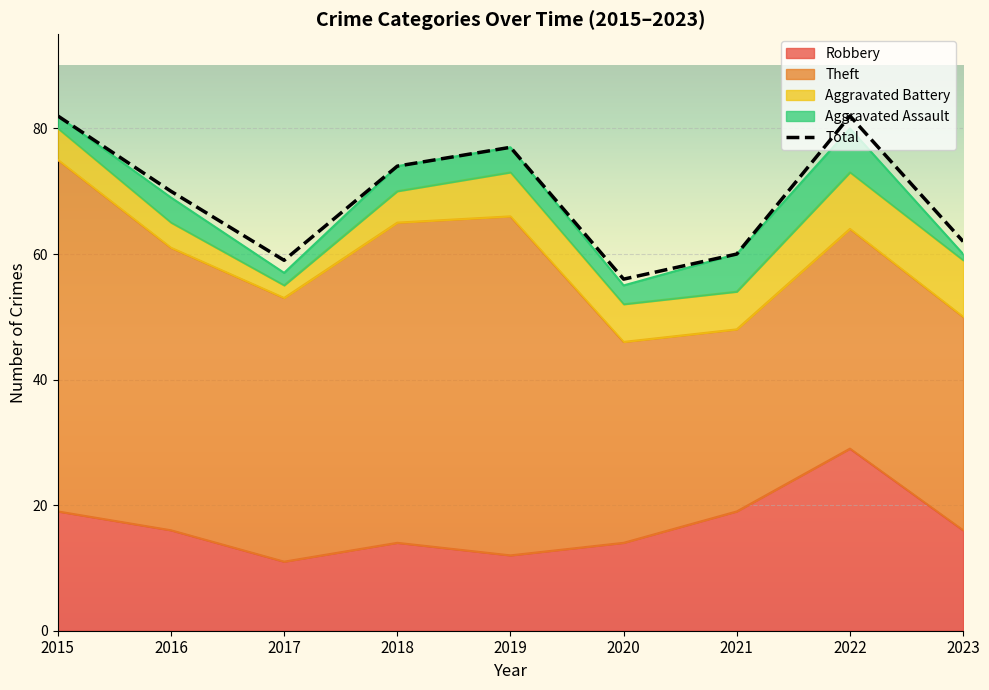

What are all the series names shown in the legend?

Robbery, Theft, Aggravated Battery, Aggravated Assault, Total